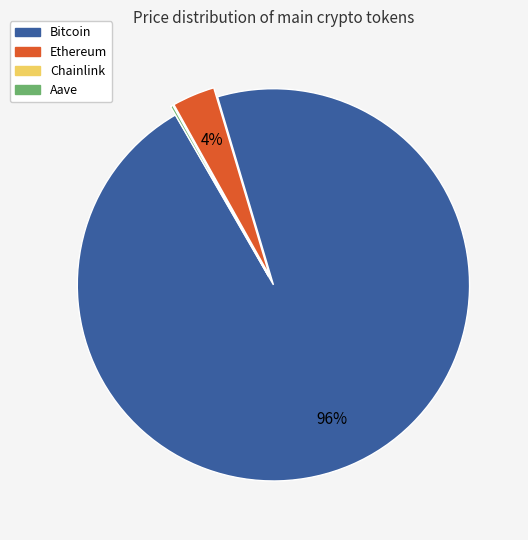

To the nearest percent, what is the average slice percentage?

25%